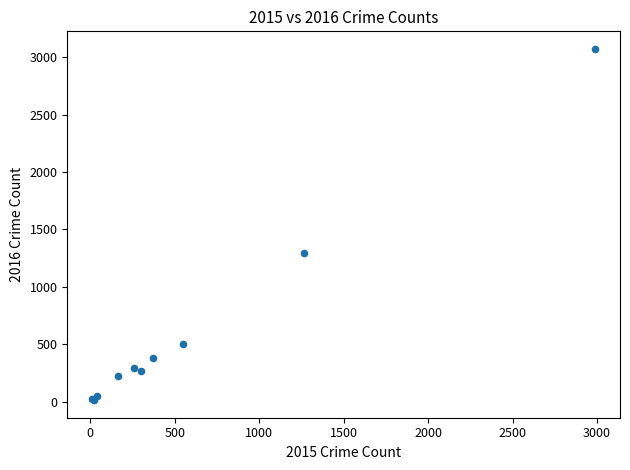

What Y value in the scatter plot is closest to 1542?

1297